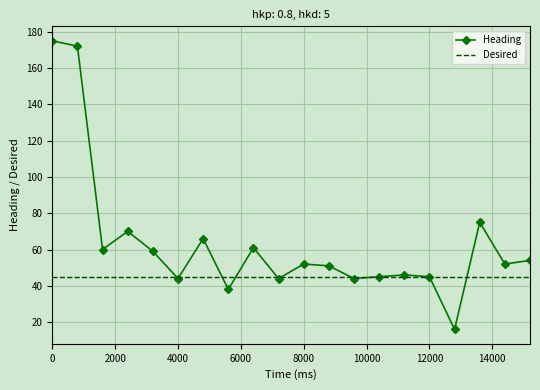

Which series has the largest range (max minus min)?

Heading